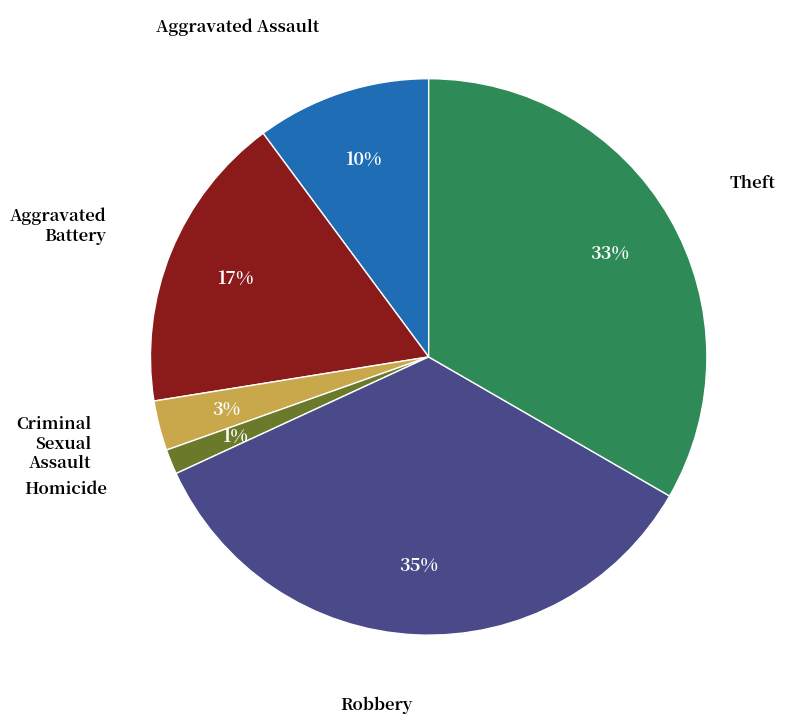

Is there a majority slice in this chart?

No